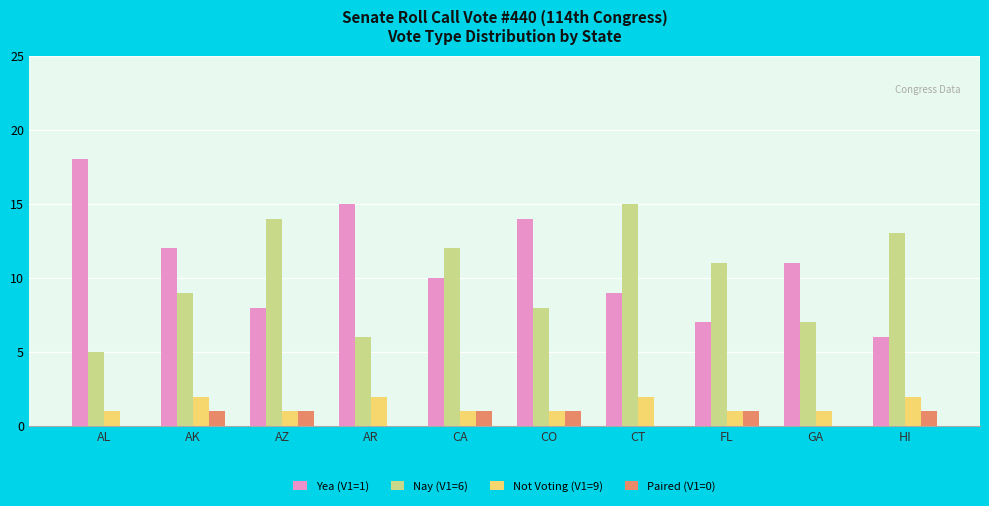

Between AL and AK, which series saw the biggest shift?

Yea (V1=1)